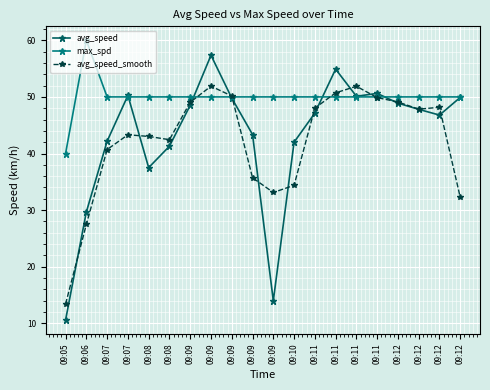

How many data points in avg_speed_smooth are less than 47?

10